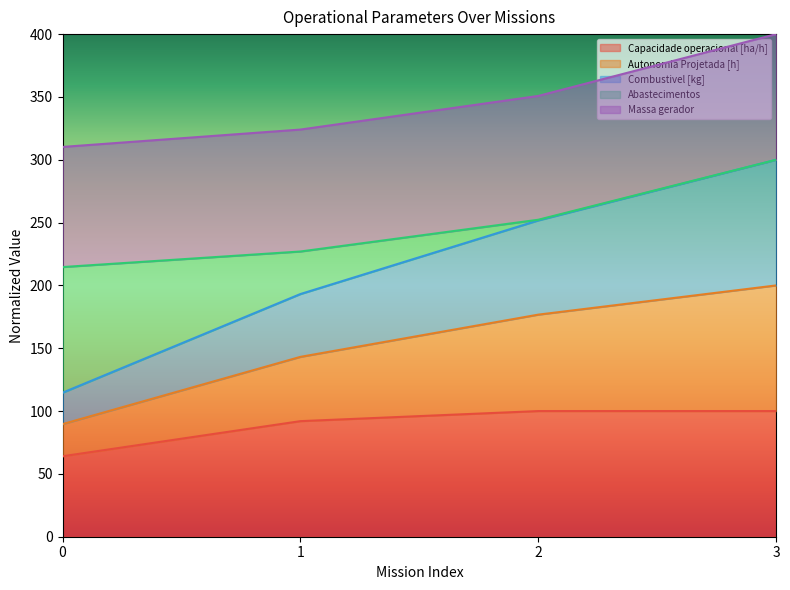

What is the approximate value of Capacidade operacional [ha/h] at 1?

92.0